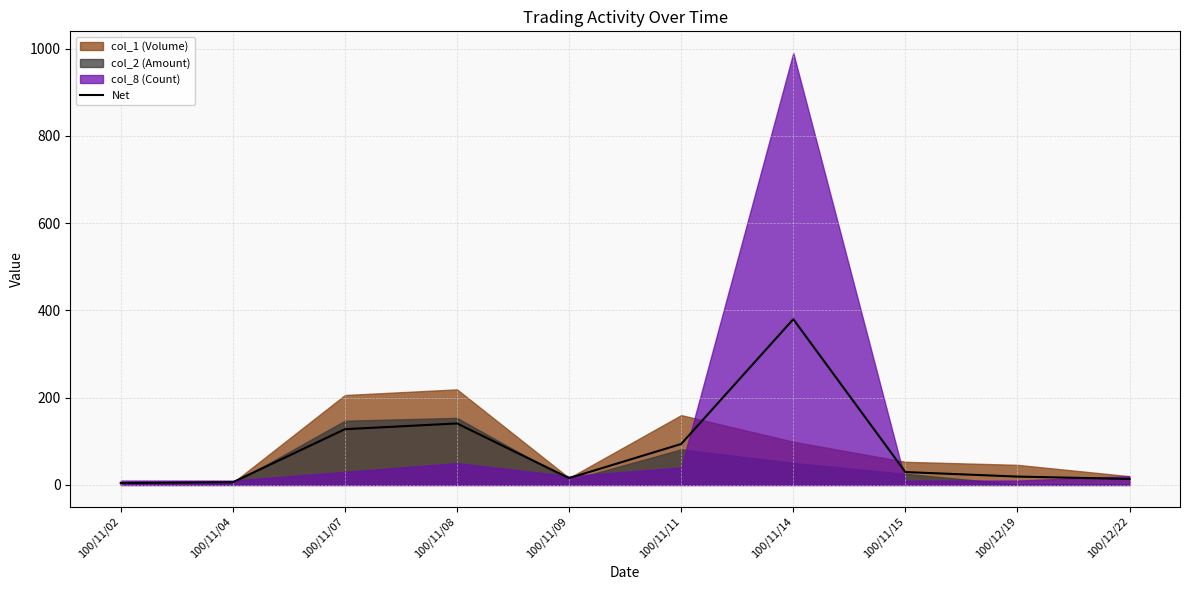

Approximately how many times larger is the value at 100/11/02 compared to 100/11/04?

0.7